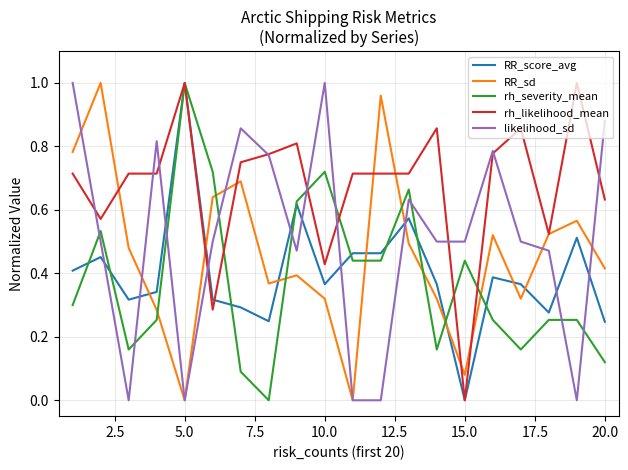

Does the chart have visible grid lines?

Yes